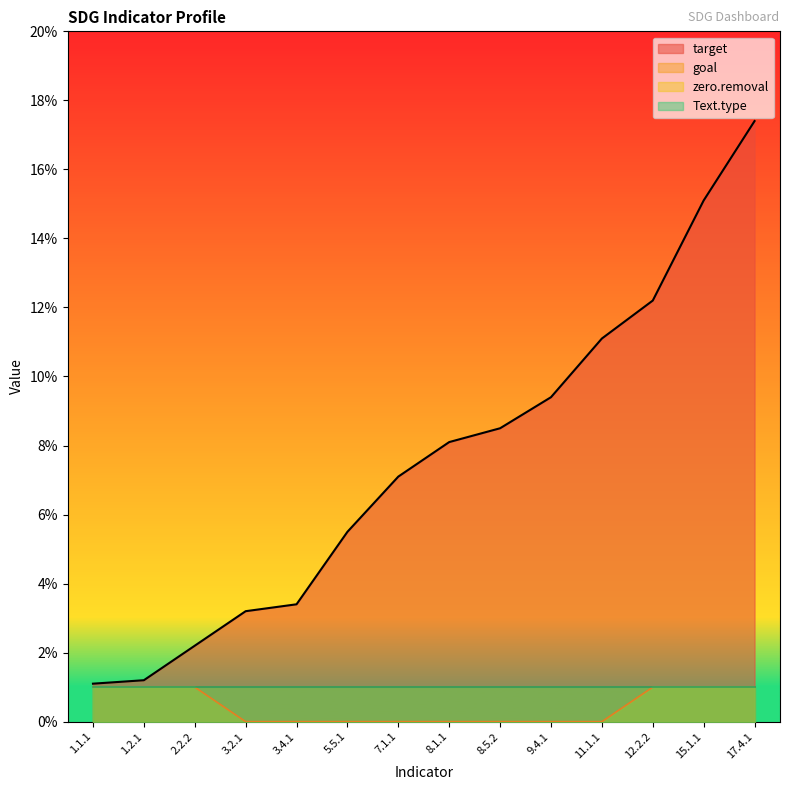

At which label does target reach its peak?

17.4.1